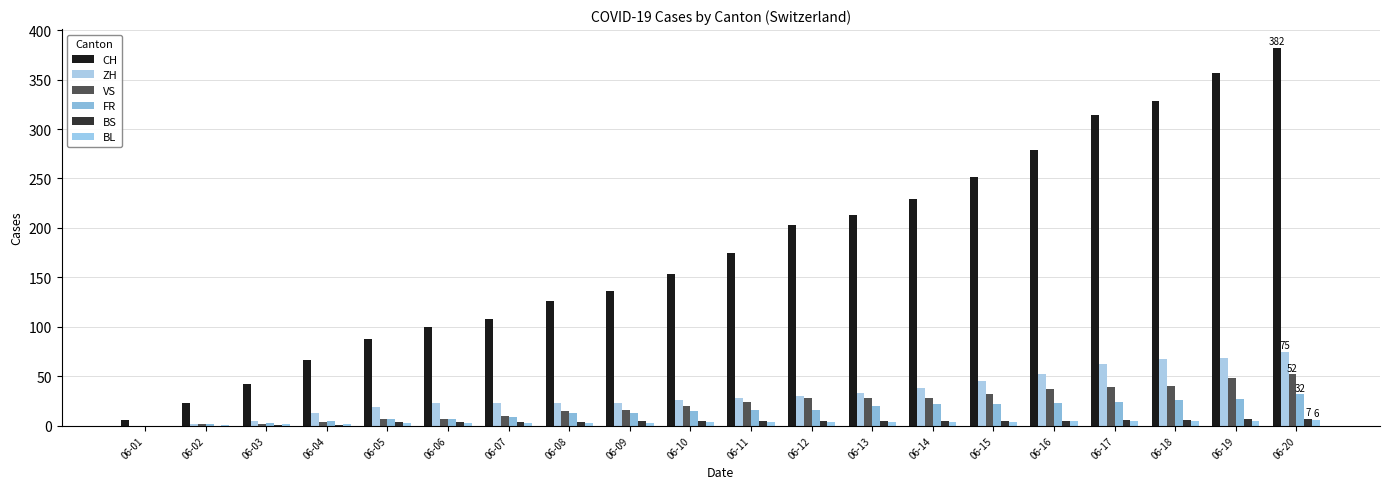

Is the value of CH at 06-12 greater than the value of BL at 06-05?

Yes